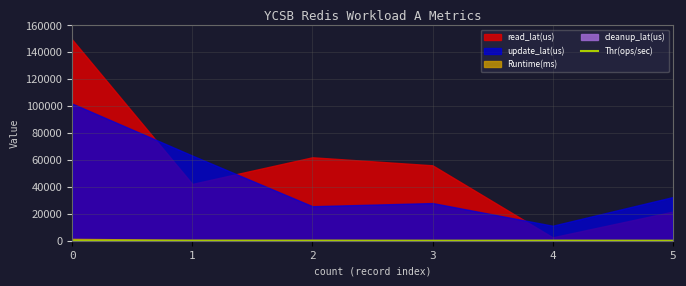

The chart shows a value of 13.8 at 5. True or false?

False